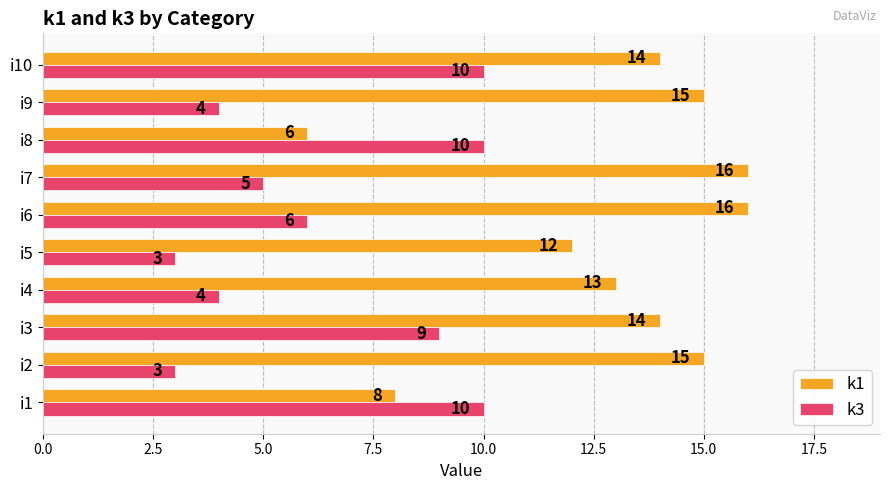

At which category is the sum across all series the highest?

i10